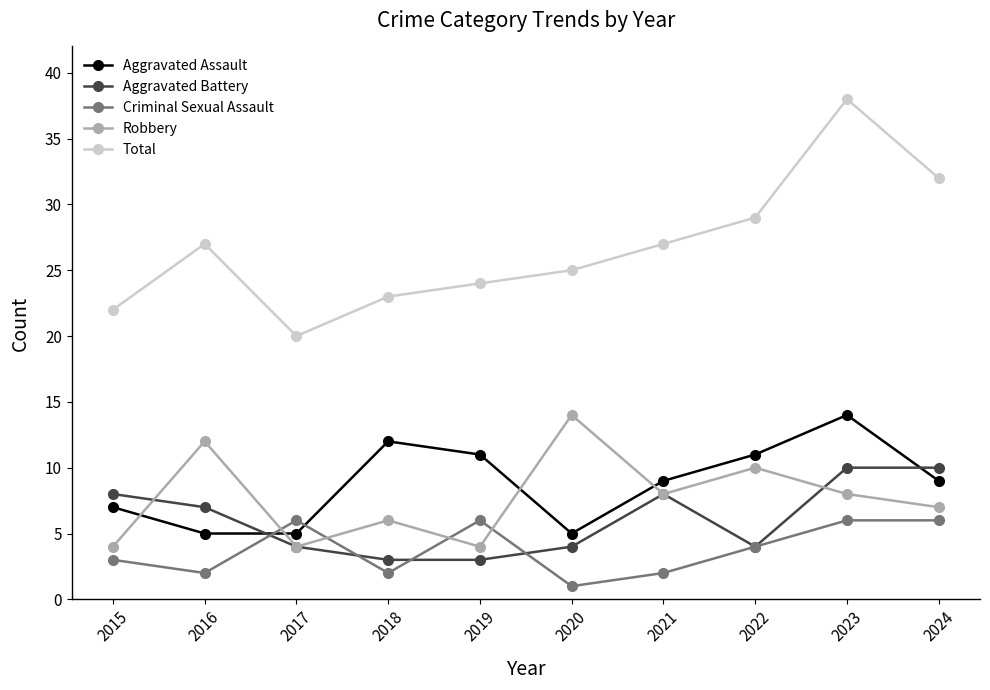

How many lines are shown in the chart?

5